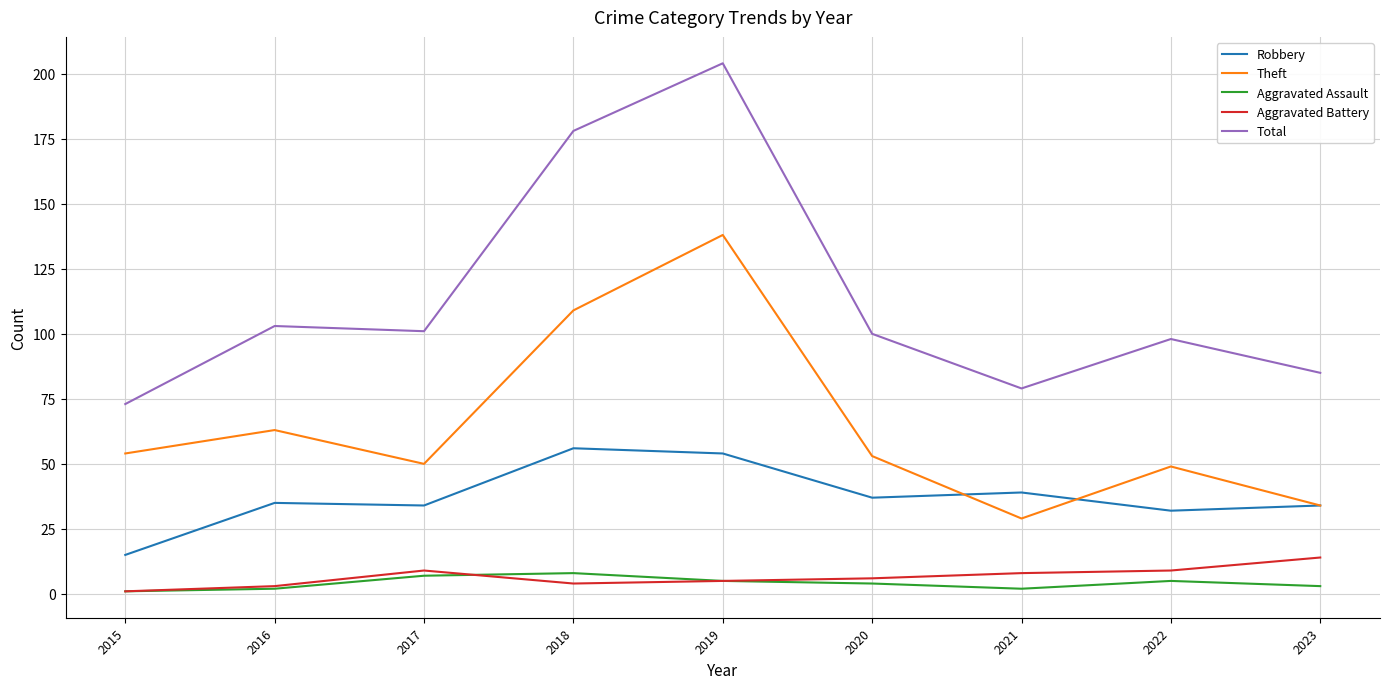

Which category has the highest value in the Robbery series?

2018